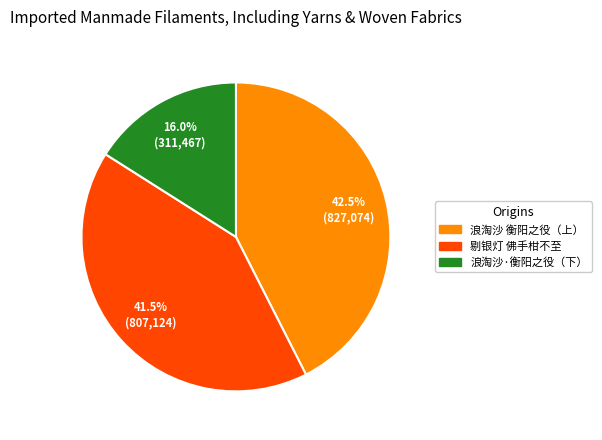

Is there any slice that represents more than half of the pie?

No